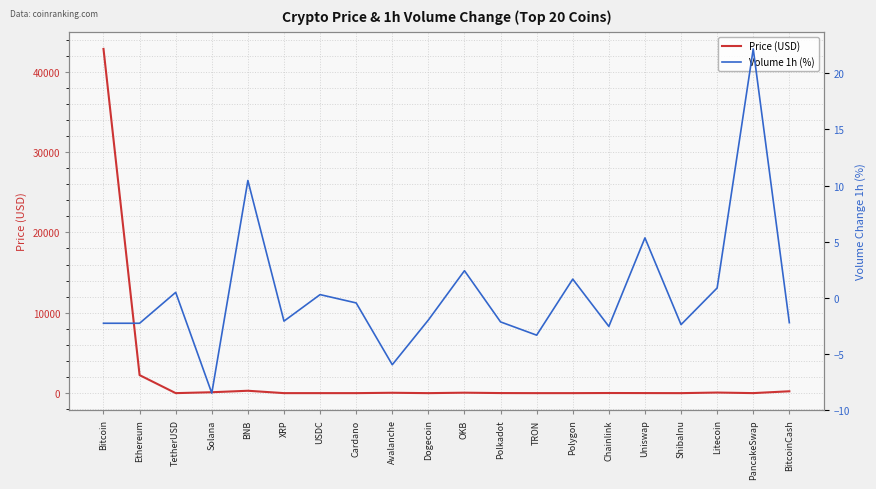

What is the difference between the highest and lowest values at PancakeSwap?

18.6